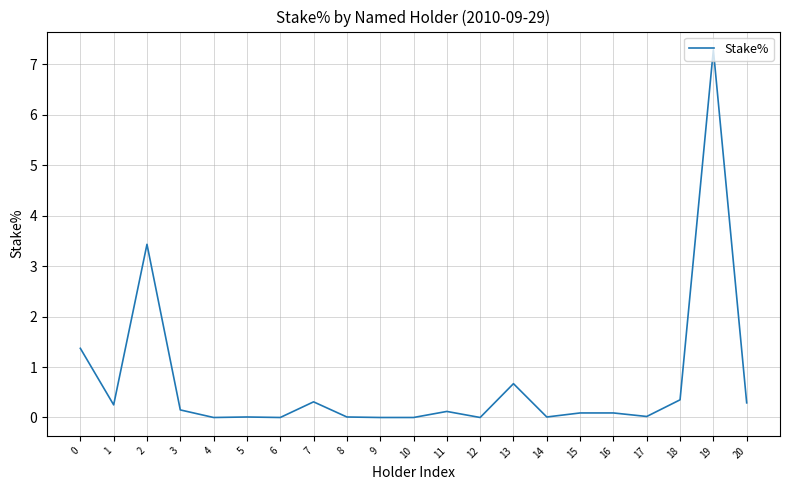

The chart shows a value of 0.1 at 11. True or false?

True